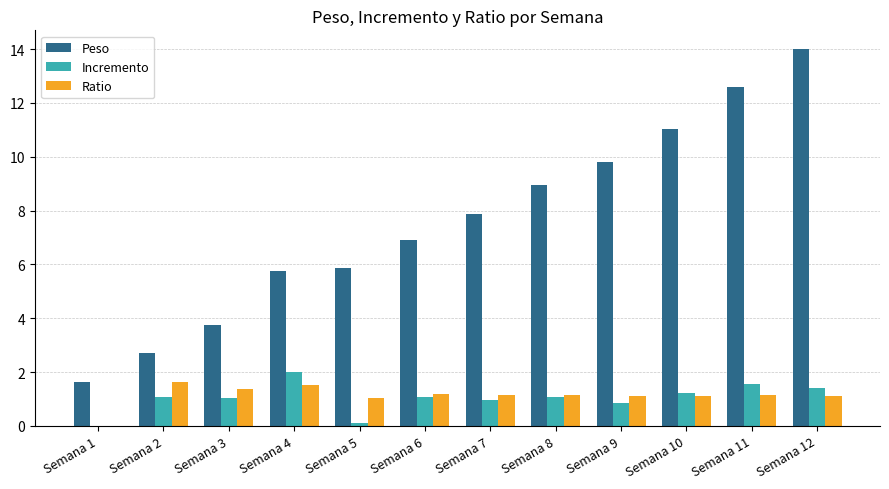

Between Semana 4 and Semana 12, which series saw the biggest shift?

Peso